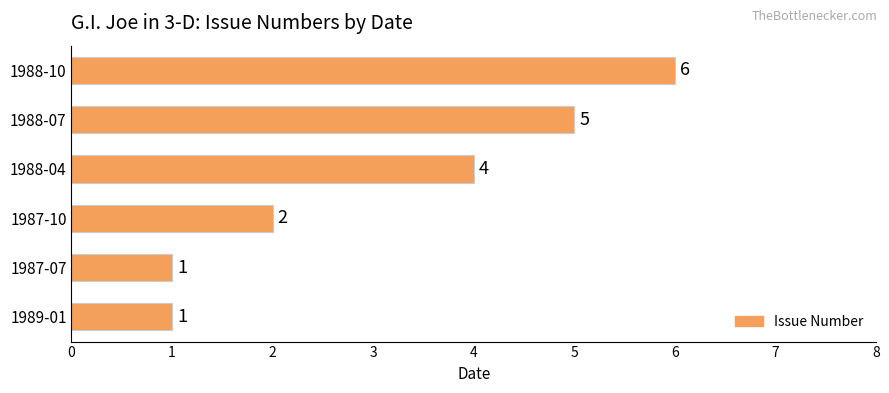

What is the ratio of the value at 1988-04 to the value at 1989-01?

4.0